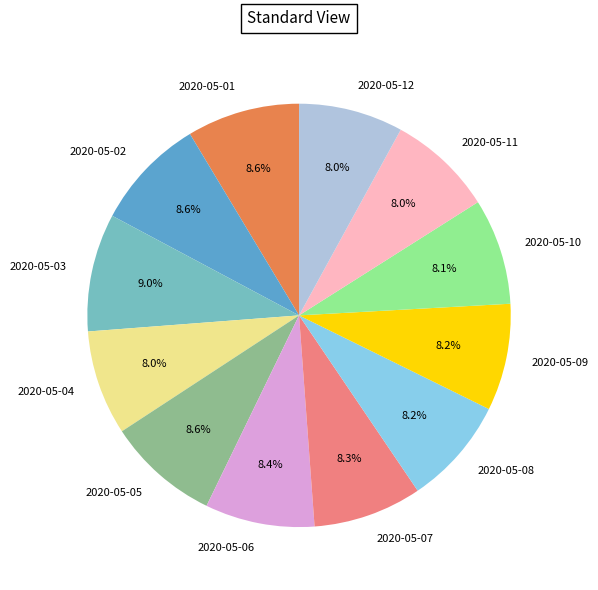

What percentage do 2020-05-05 and 2020-05-02 together represent?

17.2%